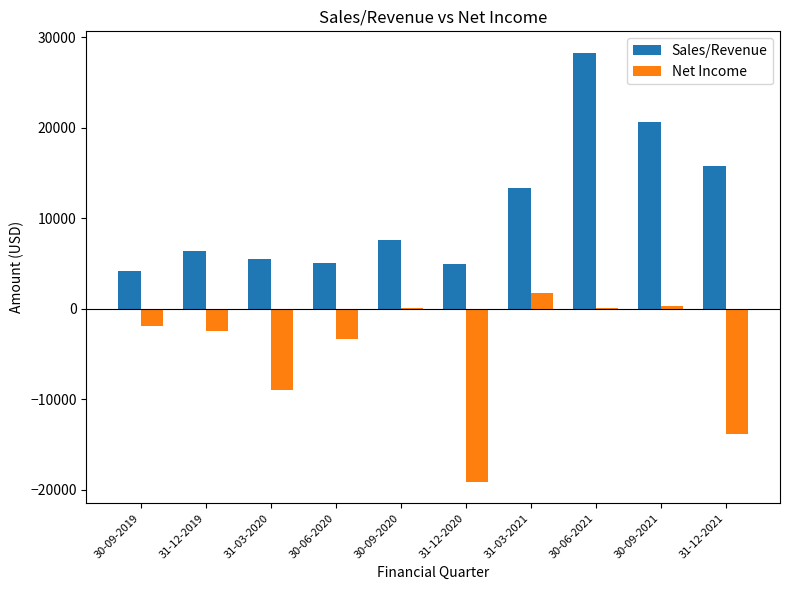

Between 30-06-2020 and 30-09-2021, which series saw the biggest shift?

Sales/Revenue